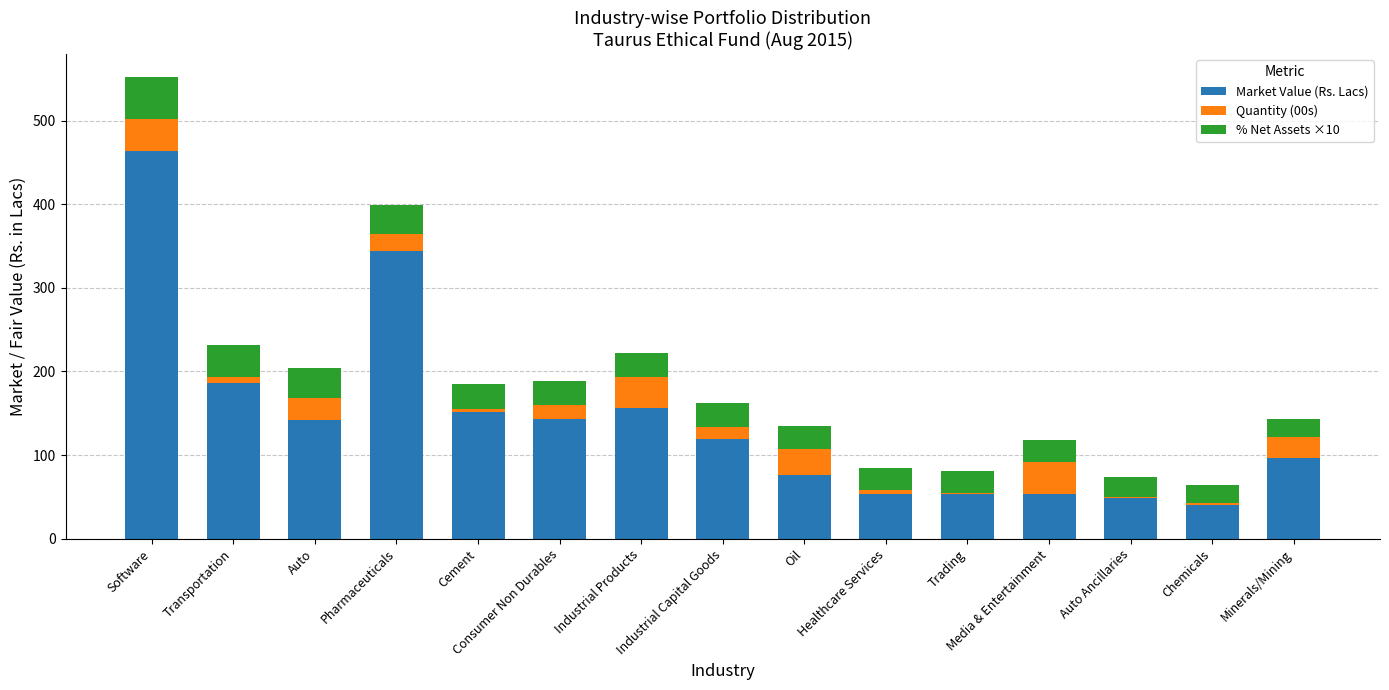

What is the maximum value for Market Value (Rs. Lacs)?

463.5